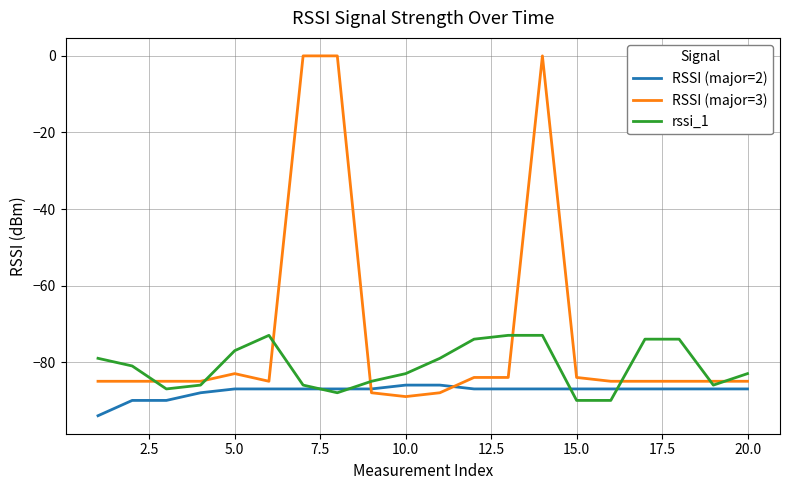

Which series has the largest range (max minus min)?

RSSI (major=3)